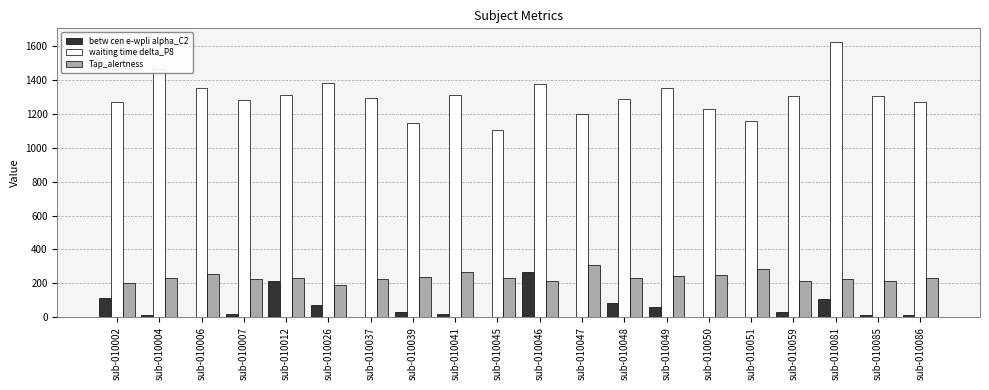

What is the greatest value displayed?

1623.8